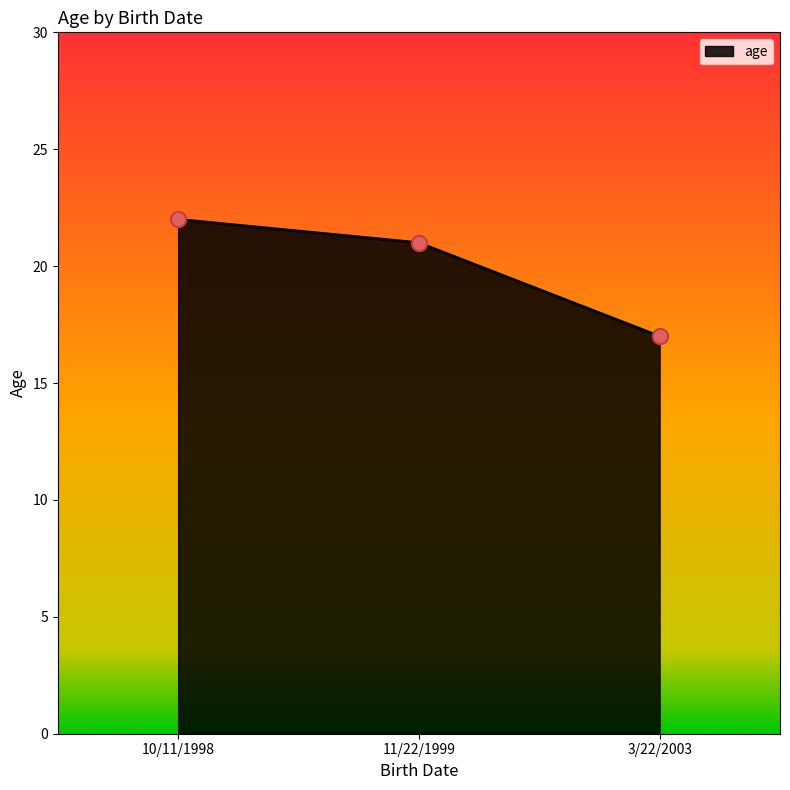

What is the change in value from 11/22/1999 to 3/22/2003?

-4